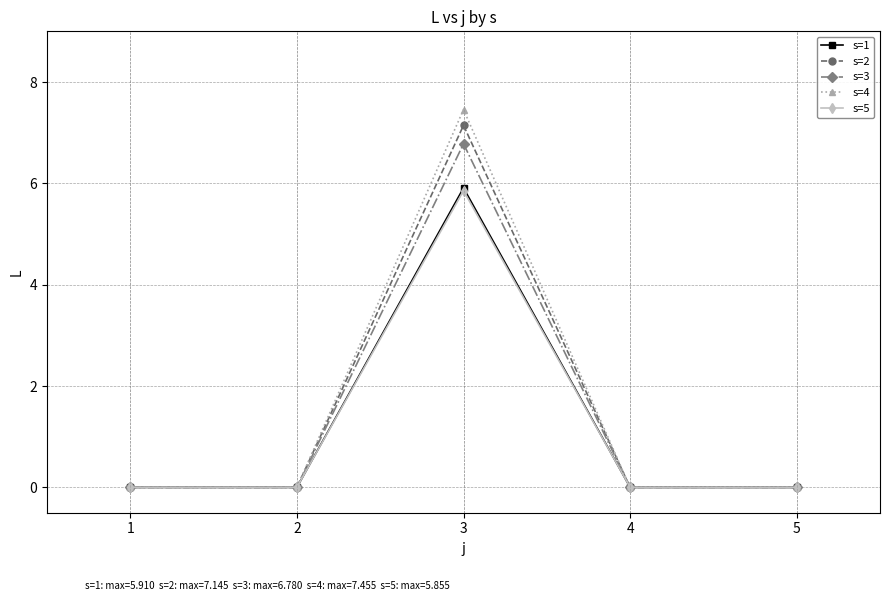

Reading left to right, what are all the values shown in this chart?

s=1: 0.0	0.0	5.9	0.0	0.0
s=2: 0.0	0.0	7.1	0.0	0.0
s=3: 0.0	0.0	6.8	0.0	0.0
s=4: 0.0	0.0	7.5	0.0	0.0
s=5: 0.0	0.0	5.9	0.0	0.0